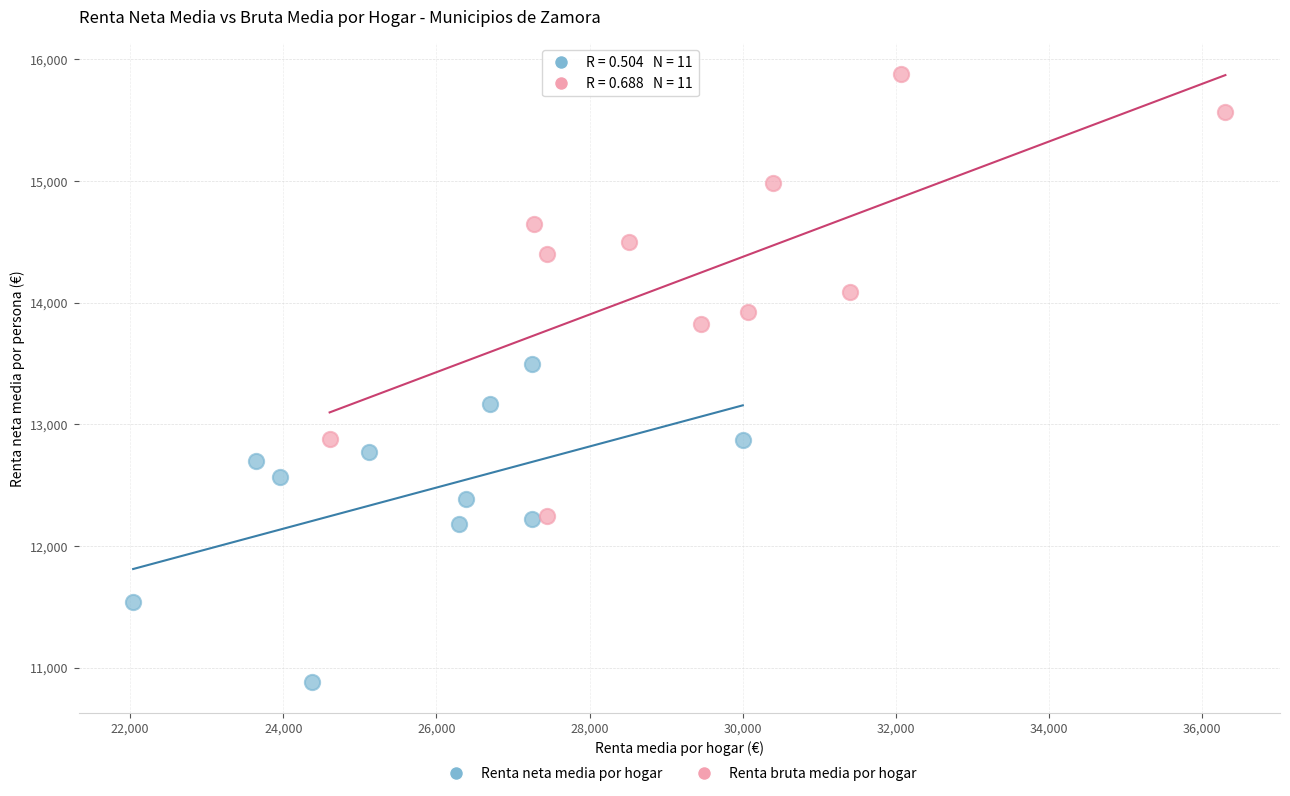

Which series reaches the minimum Y coordinate?

Renta neta media por hogar